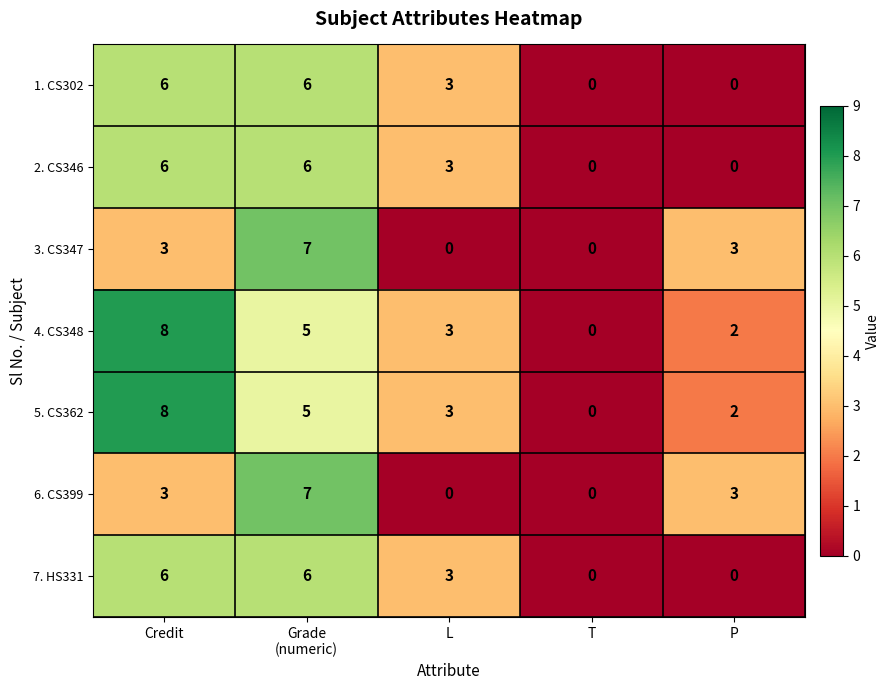

The value of 4. CS348 at L is 4. True or false?

False